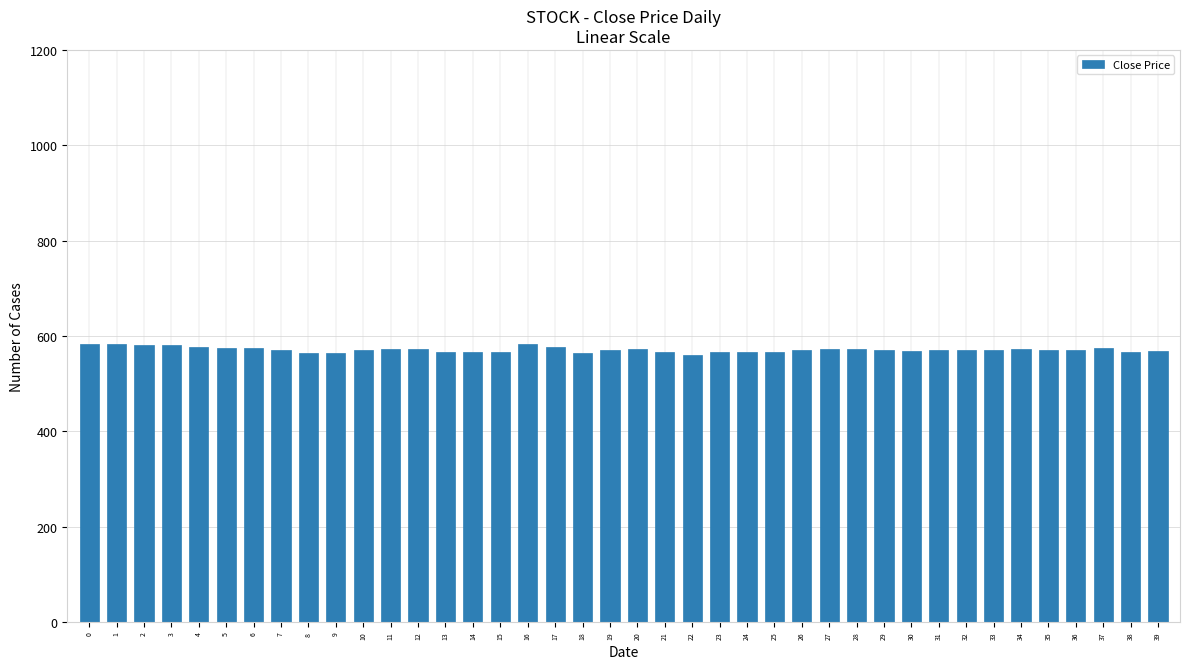

Approximately how many times larger is the value at 0 compared to 1?

1.0